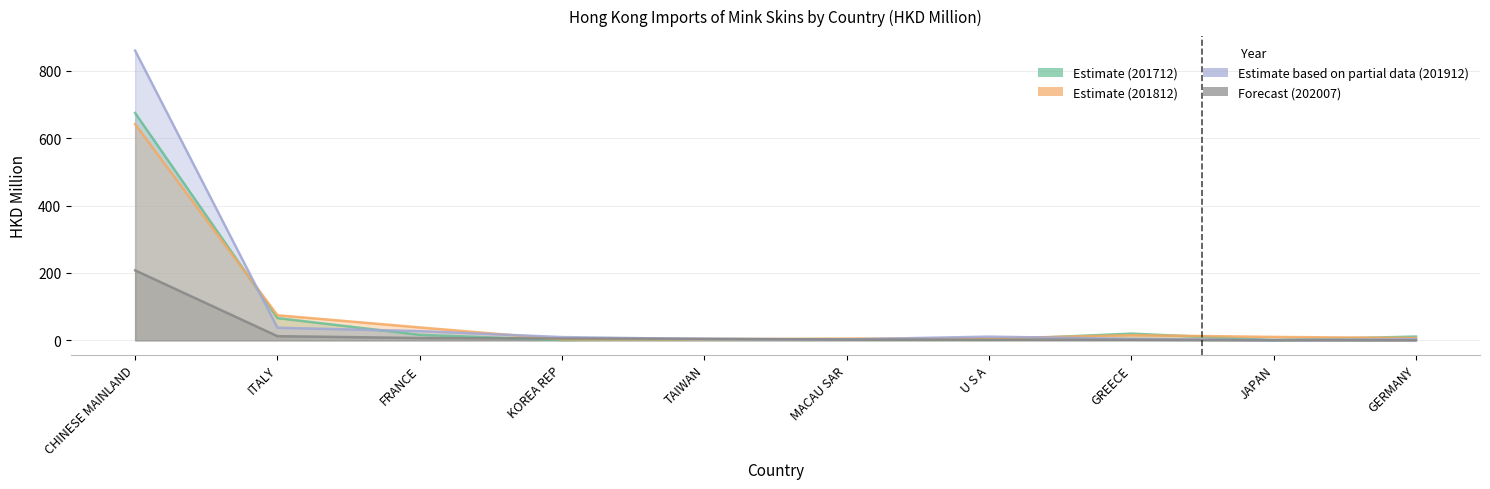

What is the highest value of the 202007 series?

207.5